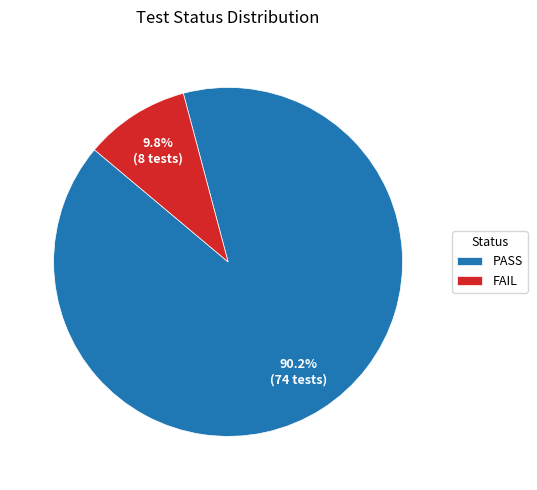

How many slices are in this pie chart?

2